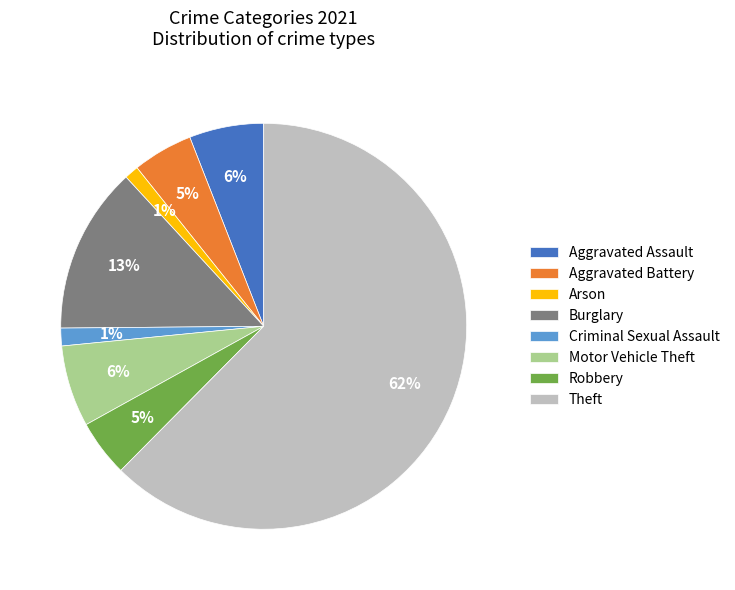

Is the sum of Theft and Aggravated Assault greater than half?

Yes